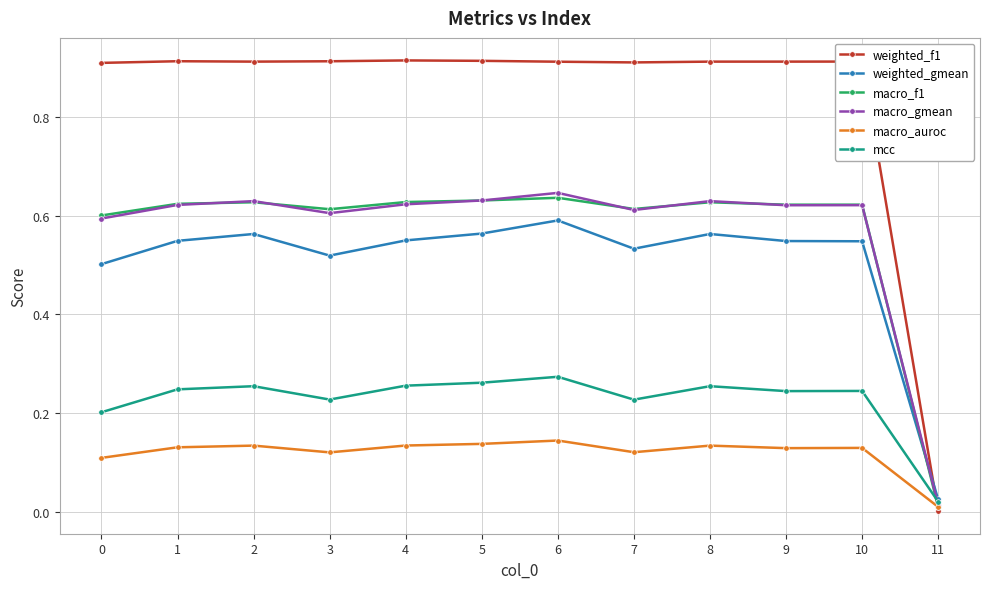

Is it true that macro_gmean equals 0.4 at 2?

False